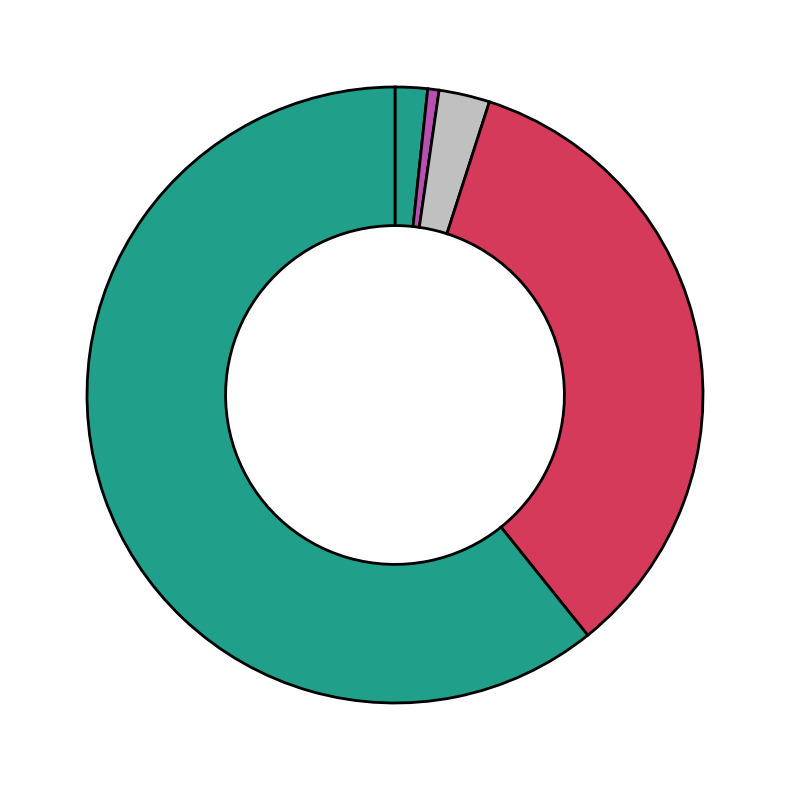

How many segments does this pie chart have?

5